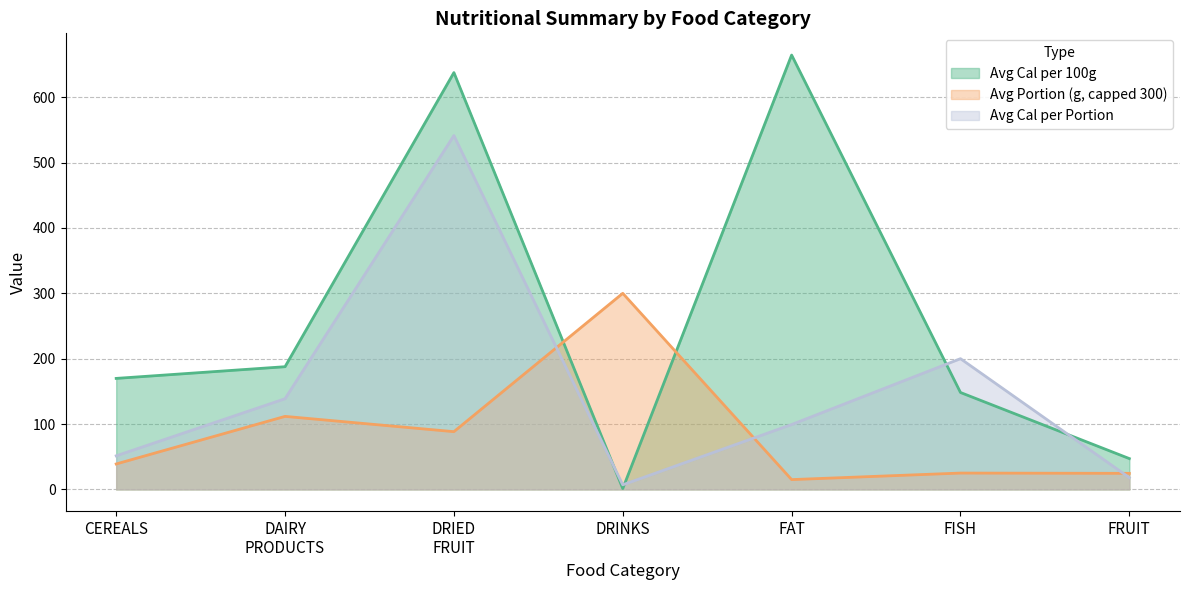

What is the difference between the highest and lowest values at FISH?

175.0